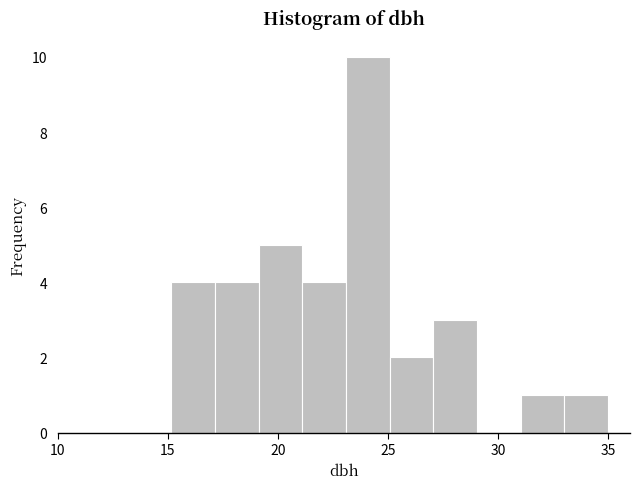

Around what value on the x-axis is the tallest bar? Give the approximate position of its centre, as read against the axis.

24.0